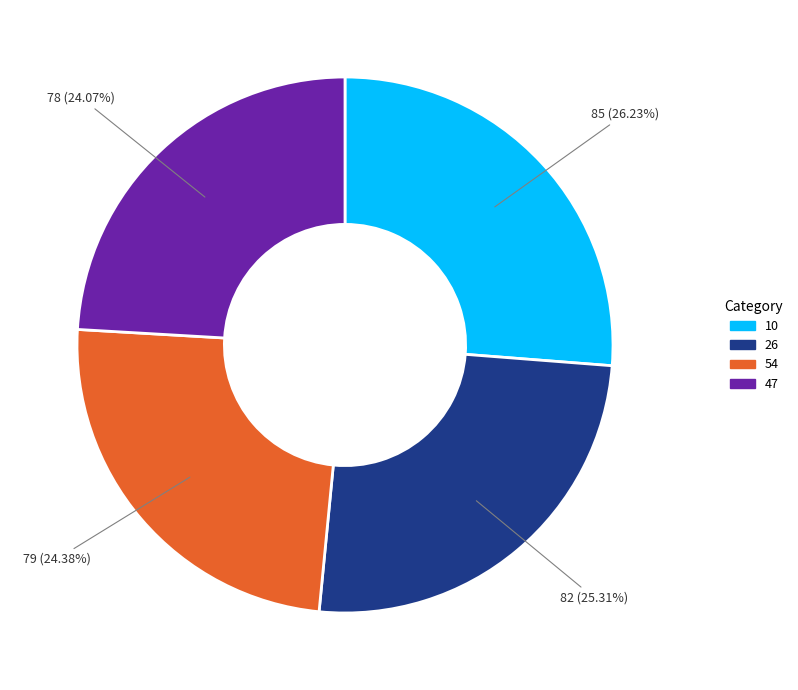

Which category has the biggest portion of the pie?

10